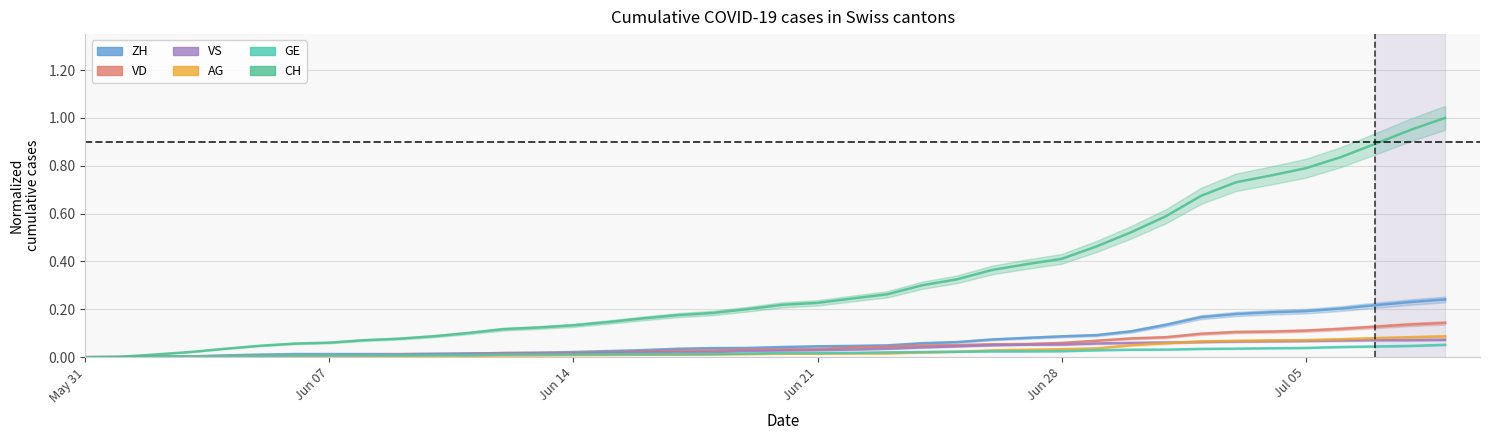

Which series has the largest total across all categories?

CH